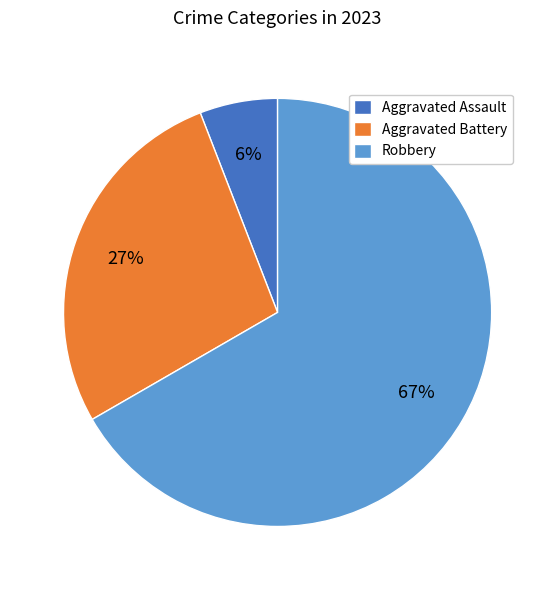

What percentage is the Robbery slice, to the nearest percent?

67%